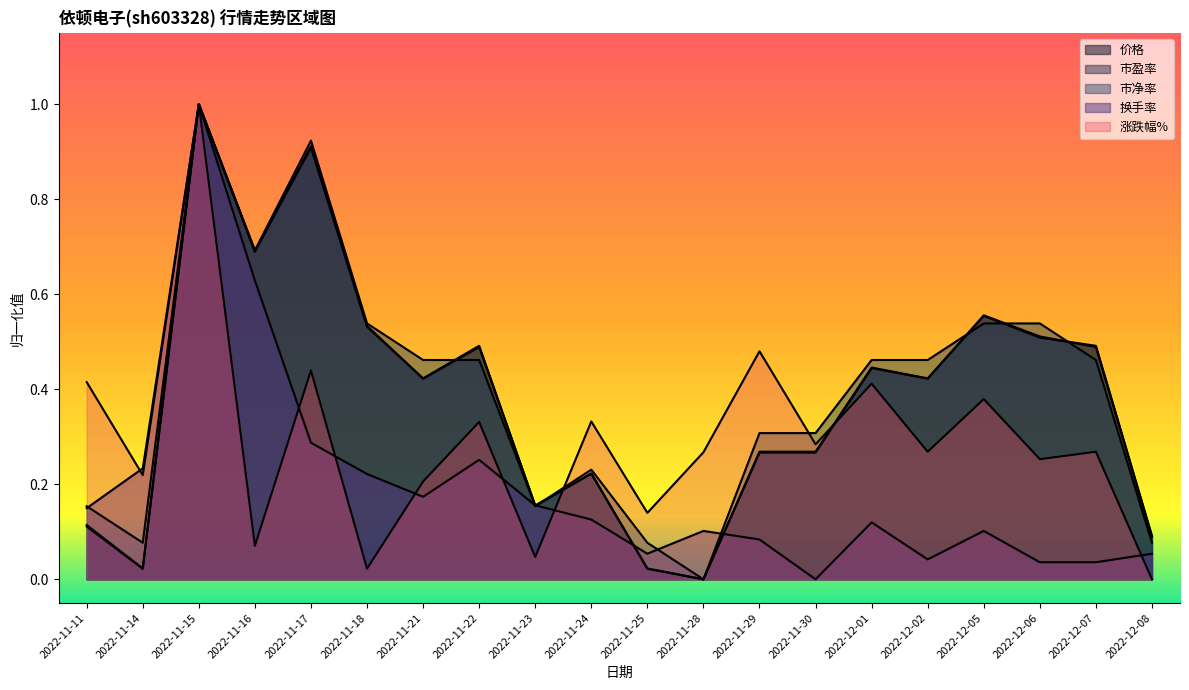

What is the approximate value of 市盈率 at 2022-11-18?

0.5